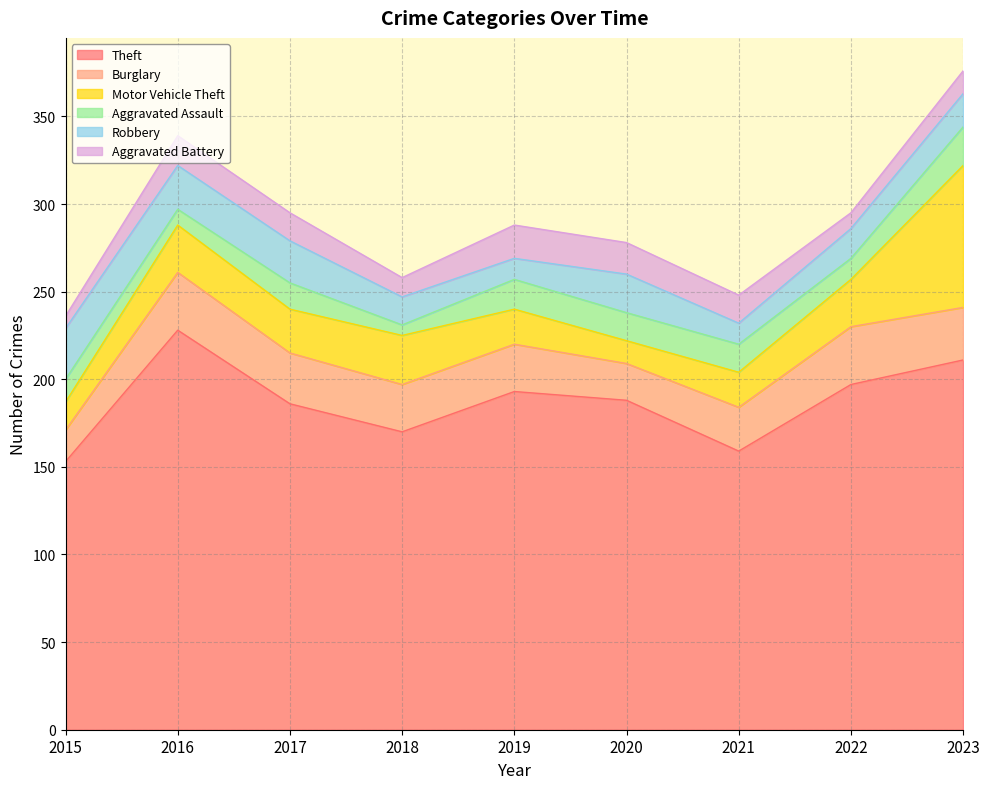

Reading left to right, list all the values displayed in this chart.

Theft: 153	228	186	170	193	188	159	197	211
Burglary: 18	33	29	27	27	21	25	33	30
Motor Vehicle Theft: 16	27	25	28	20	13	20	27	81
Aggravated Assault: 13	9	15	6	17	16	16	12	22
Robbery: 29	25	24	16	12	22	12	17	19
Aggravated Battery: 7	17	16	11	19	18	16	9	13